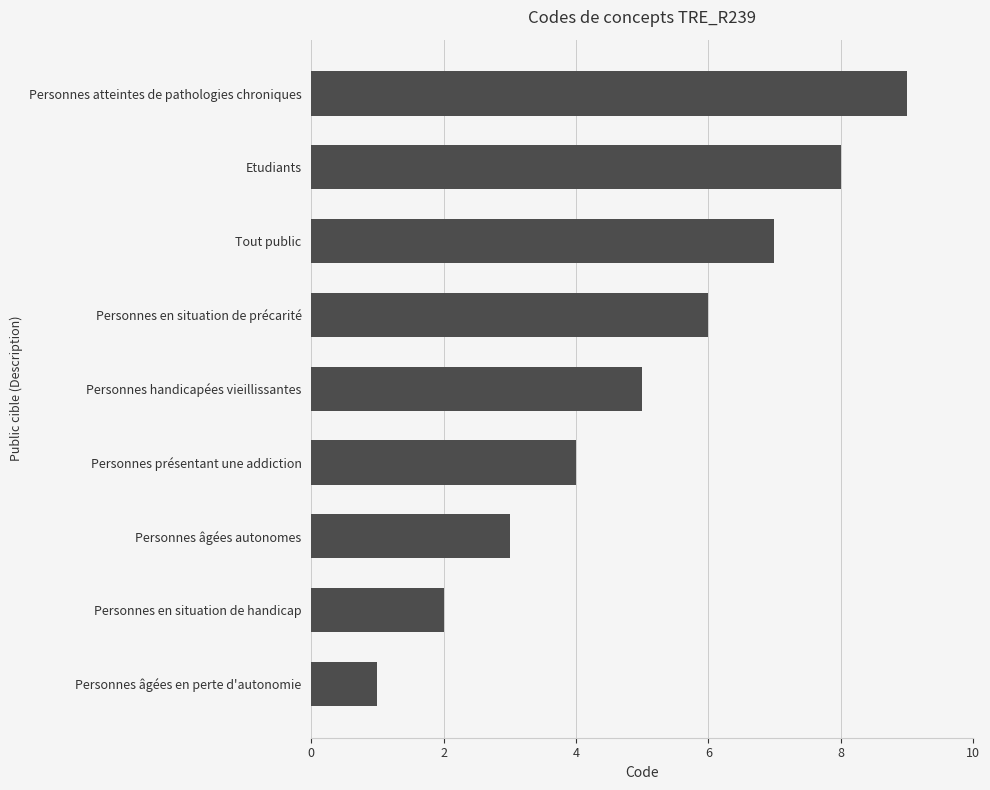

What is the sum of all values?

45